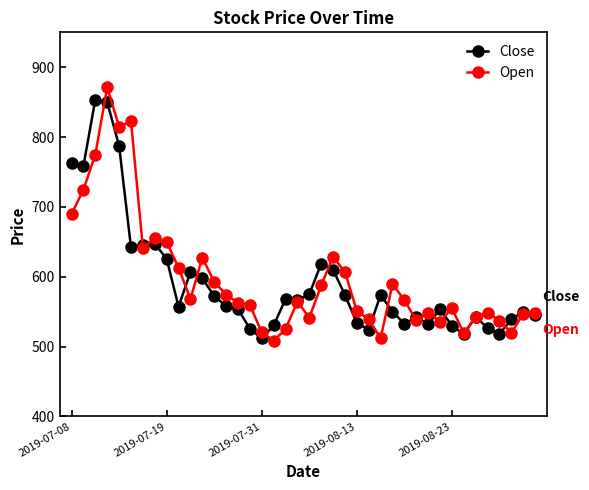

Which series has the widest spread of values?

Open